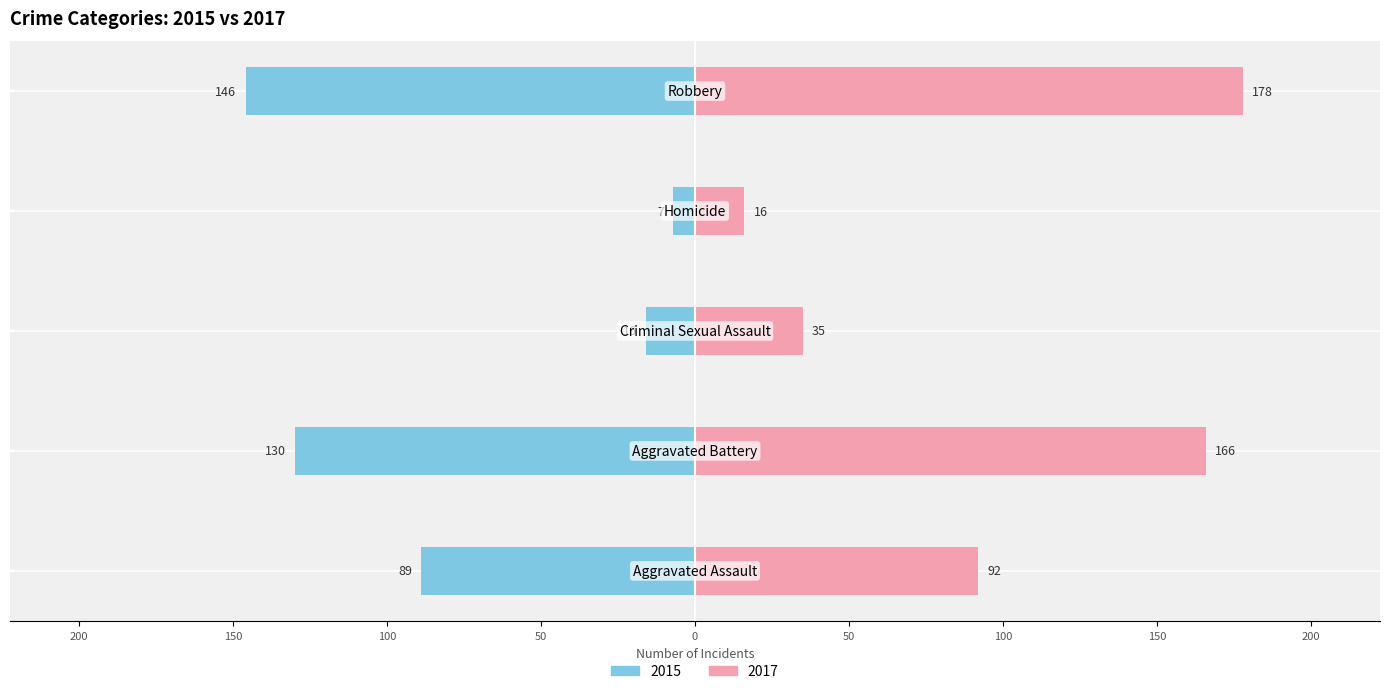

True or false: 2017 has a value of 47 at Criminal Sexual Assault.

False